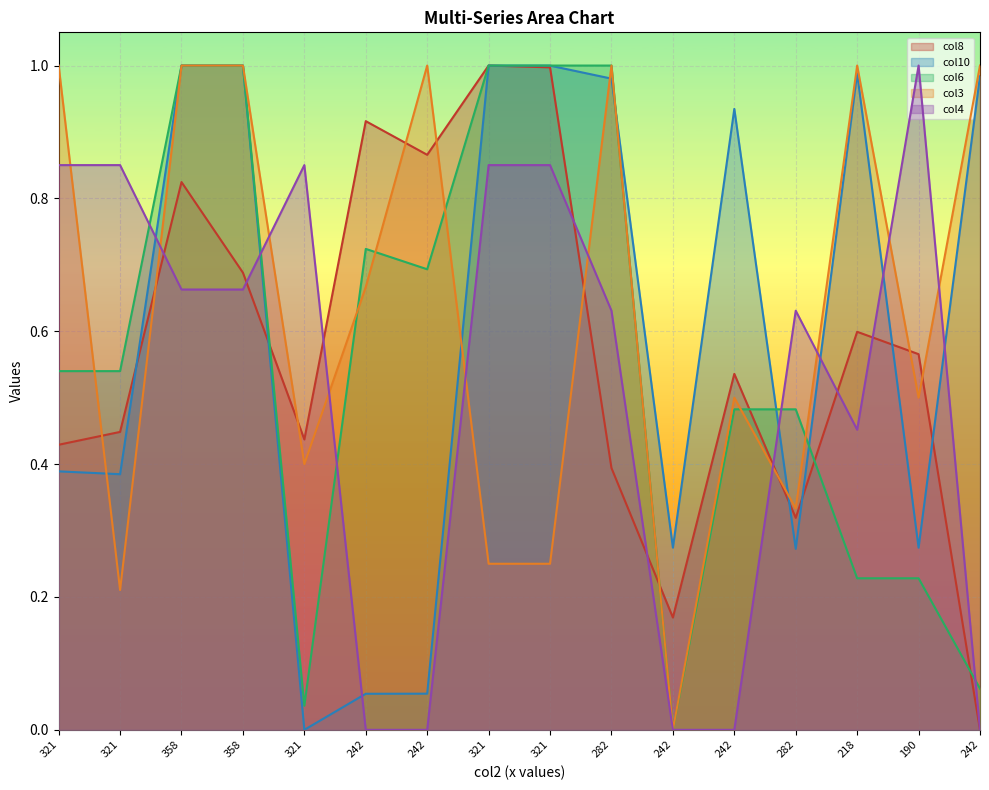

Which category has the highest value across all series?

321